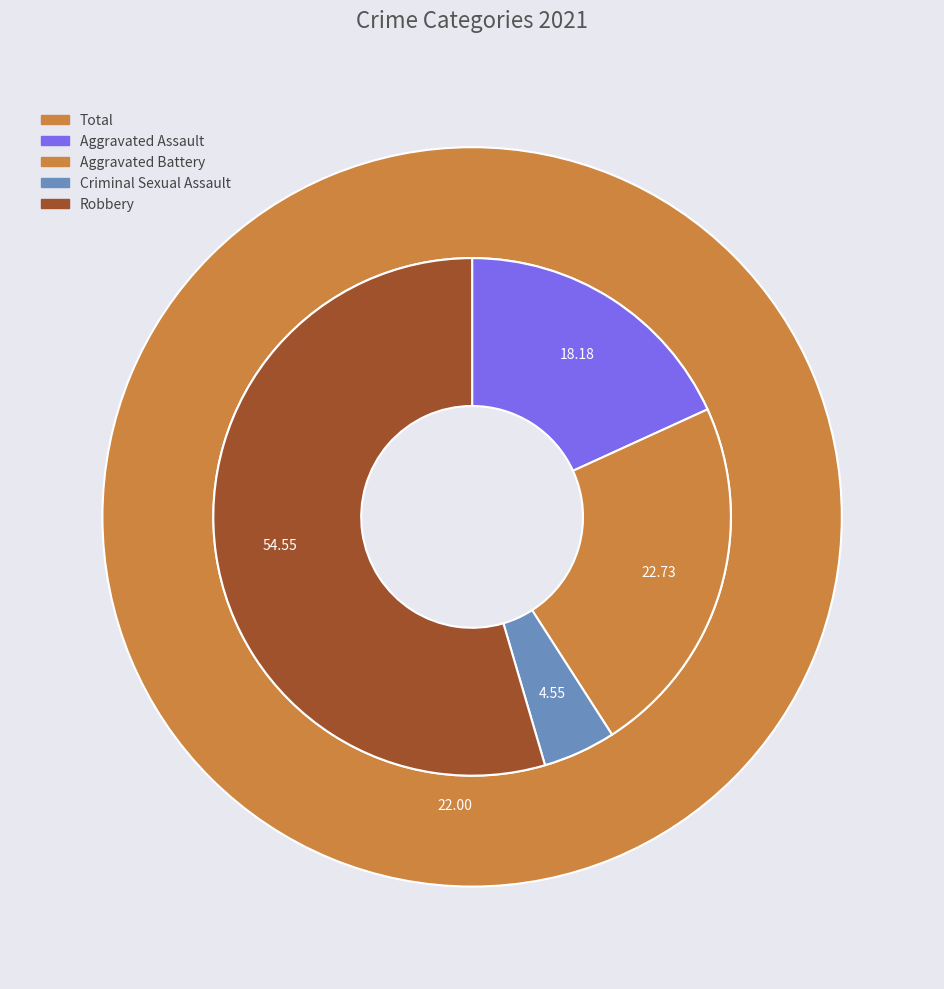

What percentage is the Robbery slice, to the nearest percent?

55%